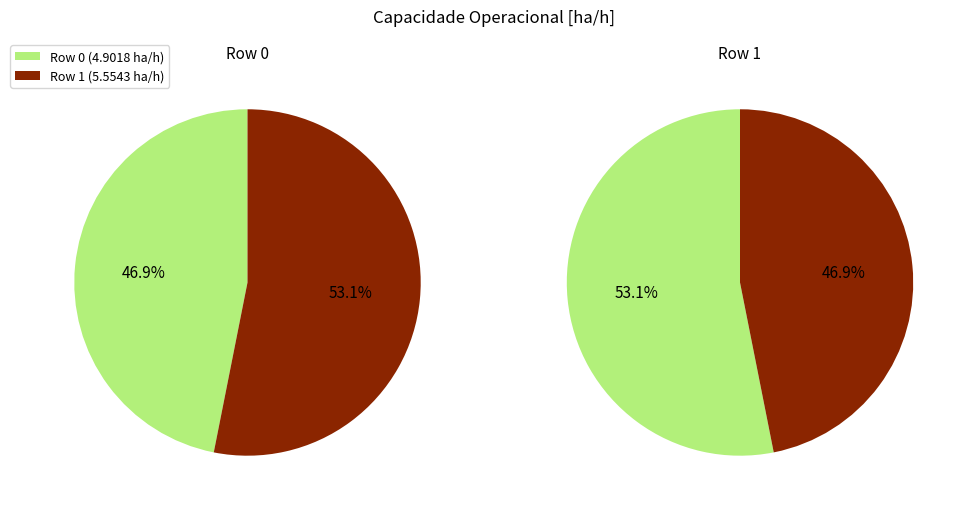

How much of the chart is everything except 1?

46.9%